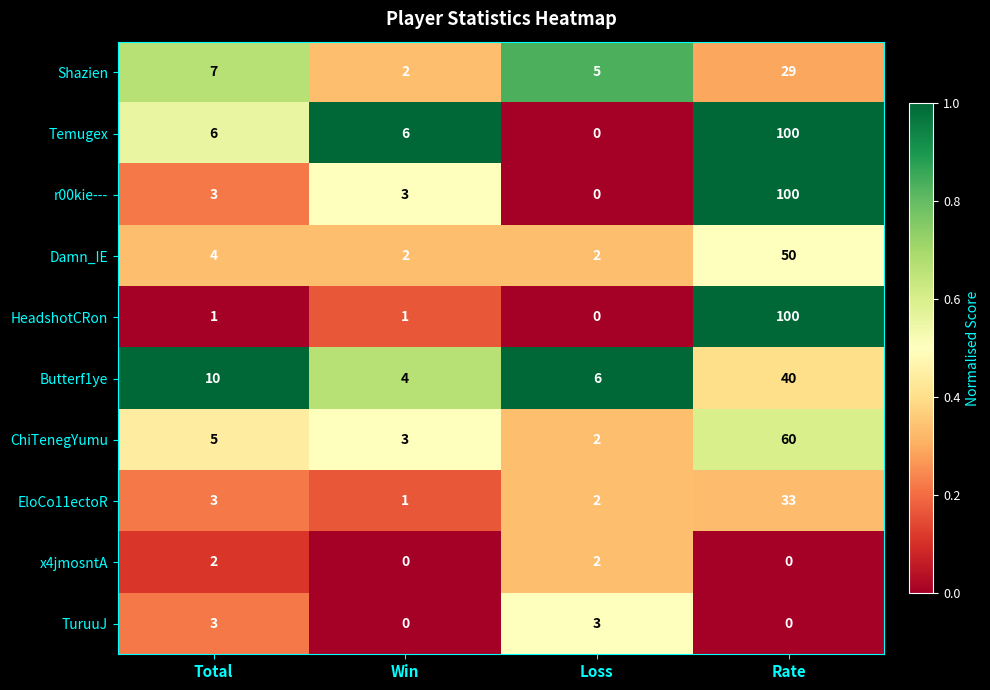

True or false: ChiTenegYumu has a value of 60 at Rate.

True